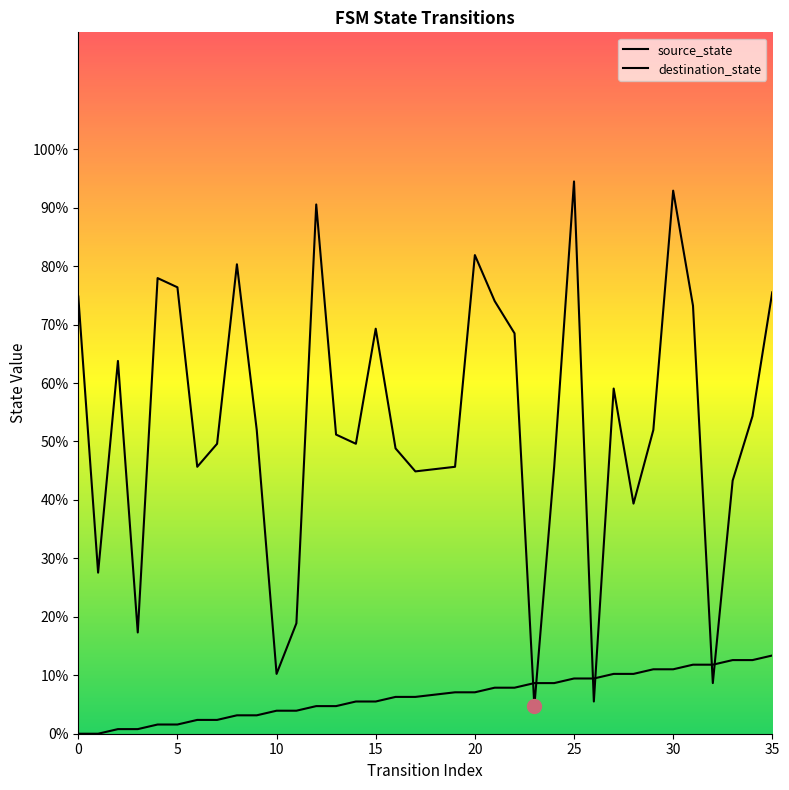

At which category is the sum across all series the highest?

25